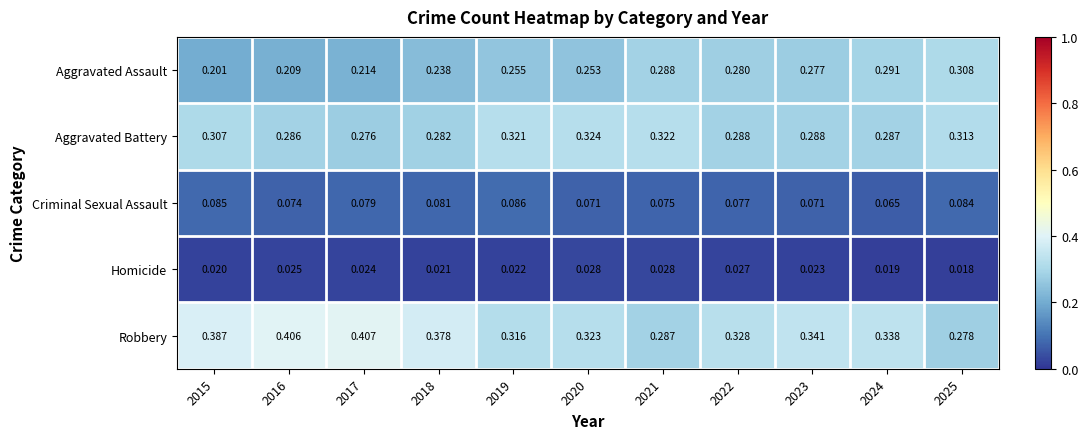

Rank the series at 2021 from highest to lowest value.

Aggravated Battery, Aggravated Assault, Robbery, Criminal Sexual Assault, Homicide